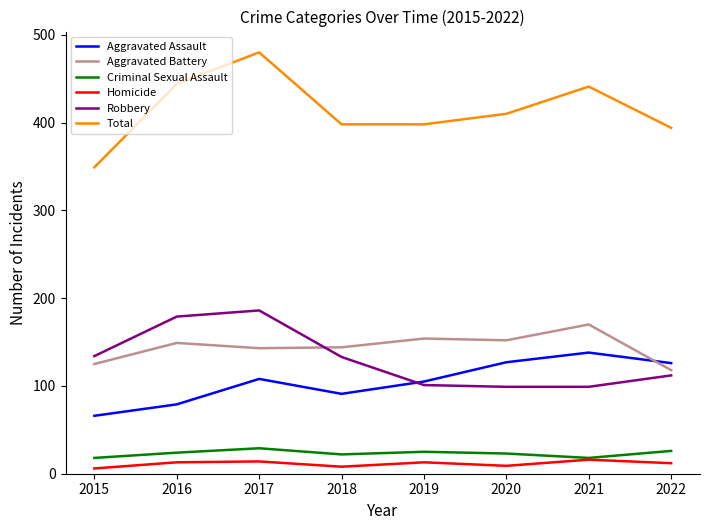

Read the Criminal Sexual Assault value at 2017.

29